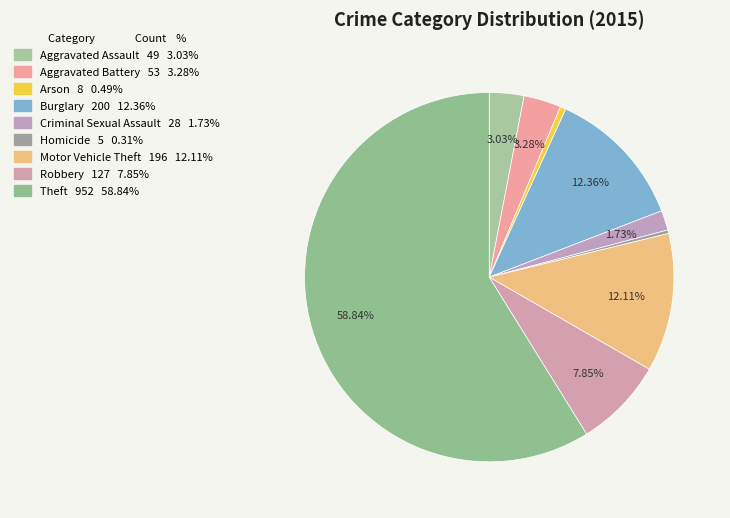

To the nearest percent, what percentage of the pie is Burglary?

12%